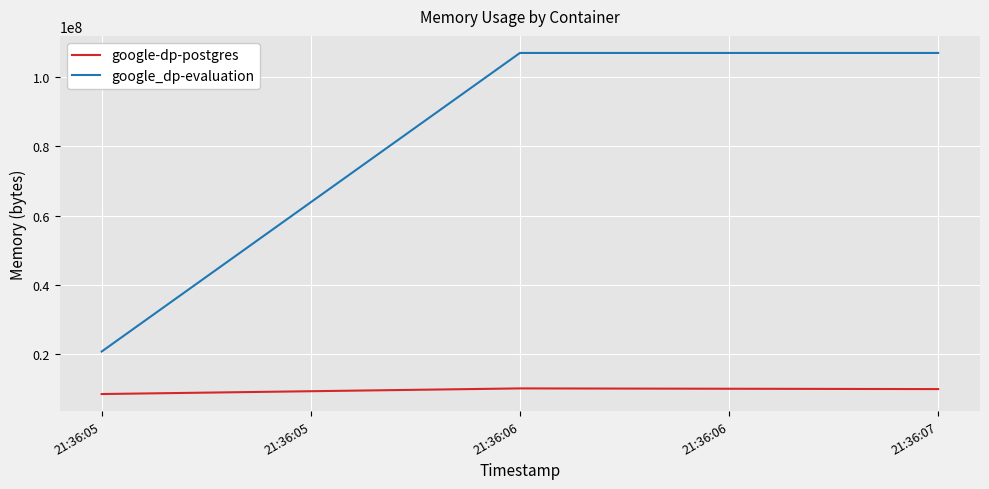

Which series has the widest spread of values?

google_dp-evaluation